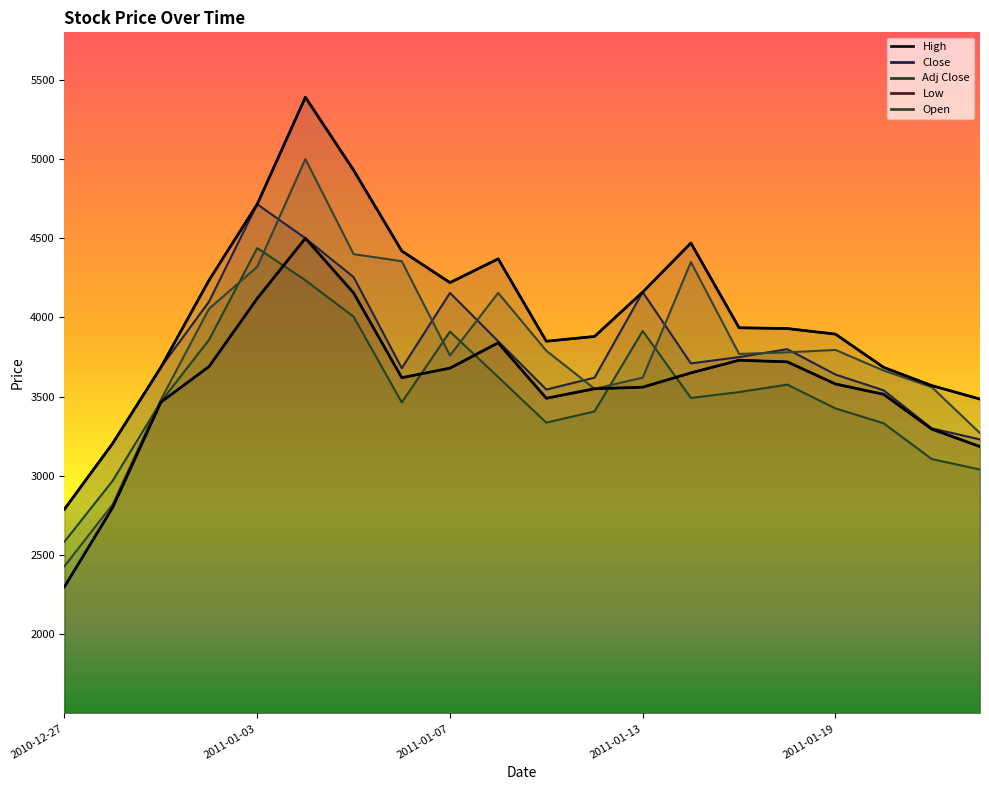

At 2011-01-24, list the series in order from smallest to largest.

Adj Close, Low, Close, Open, High